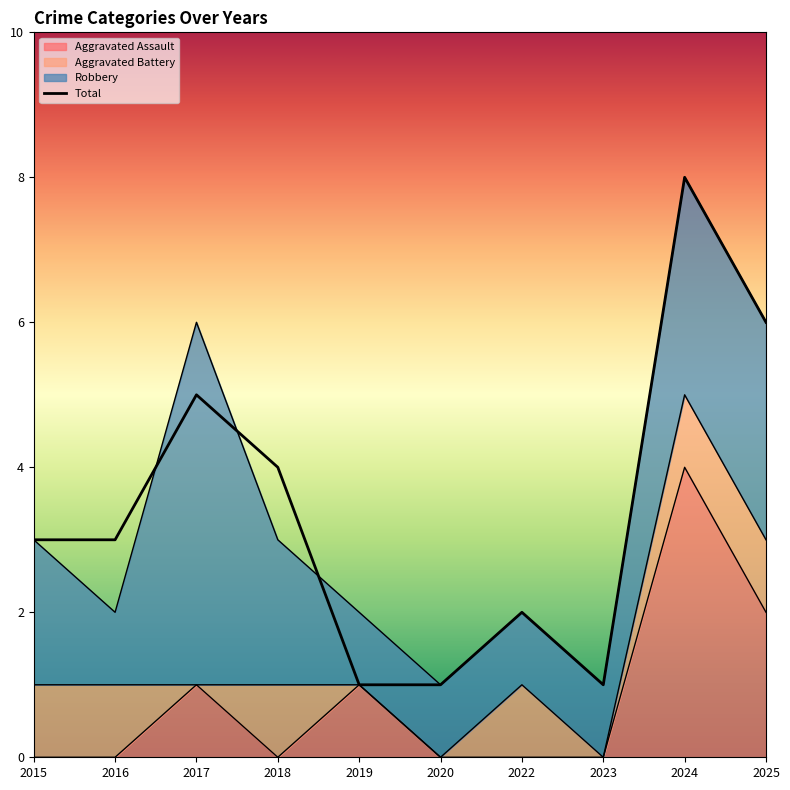

What is the sum of the Aggravated Assault values at 2015 and 2024?

4